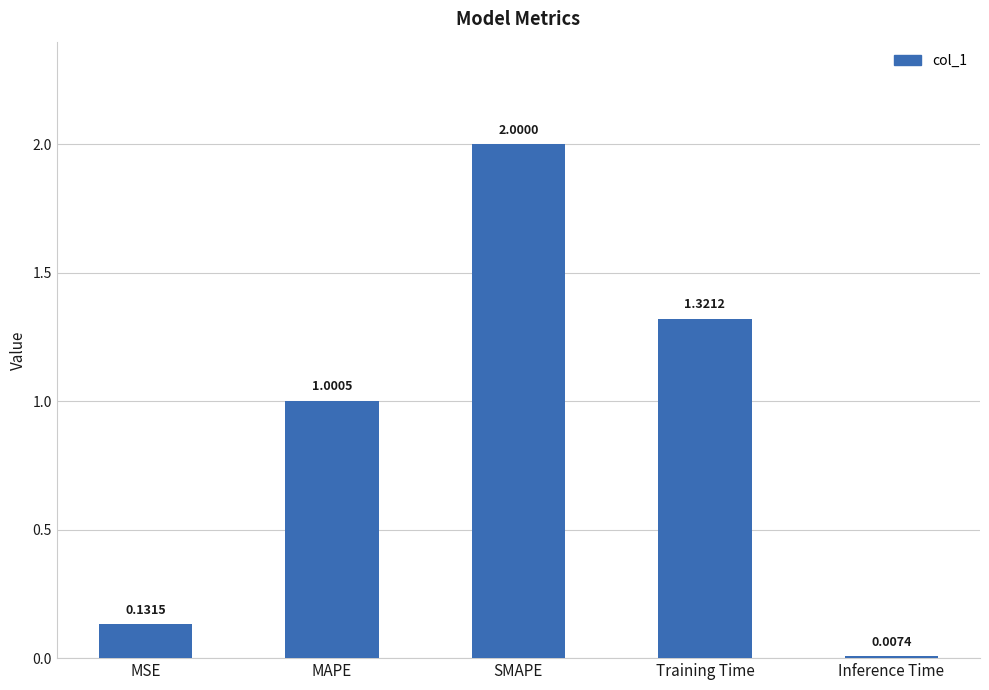

Where does the data first go above 1?

MAPE